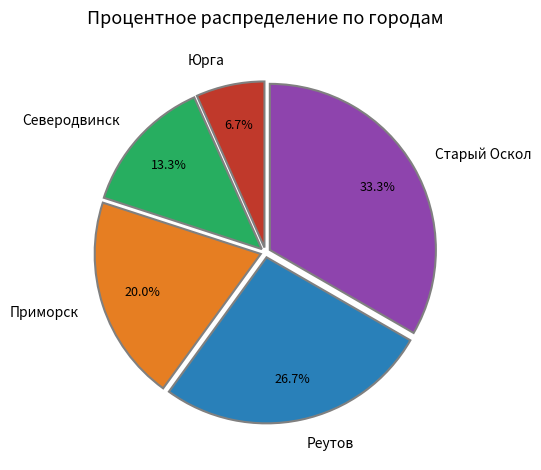

How many segments does this pie chart have?

5